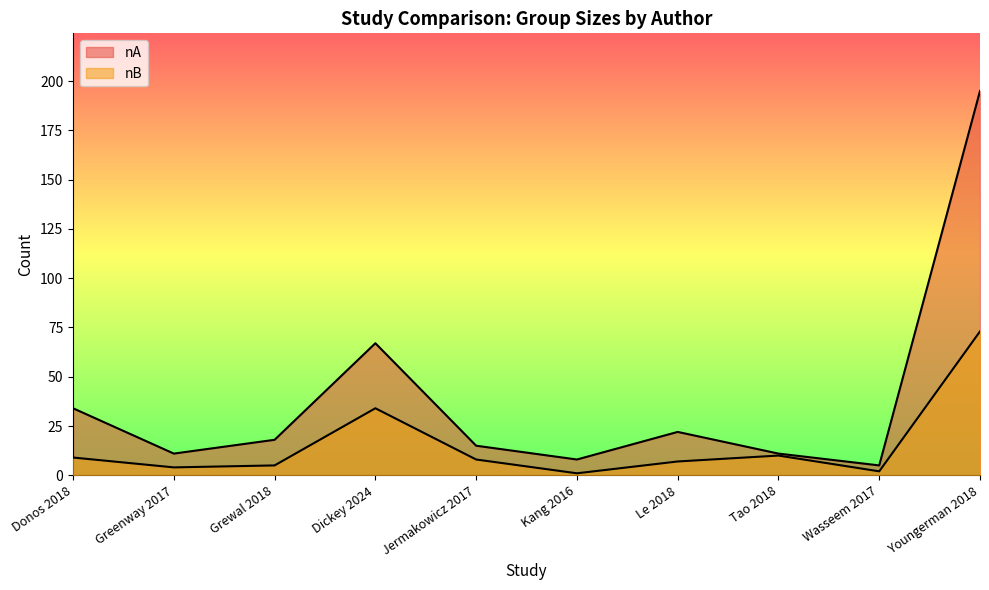

At which label is nA closest to 100?

Dickey 2024